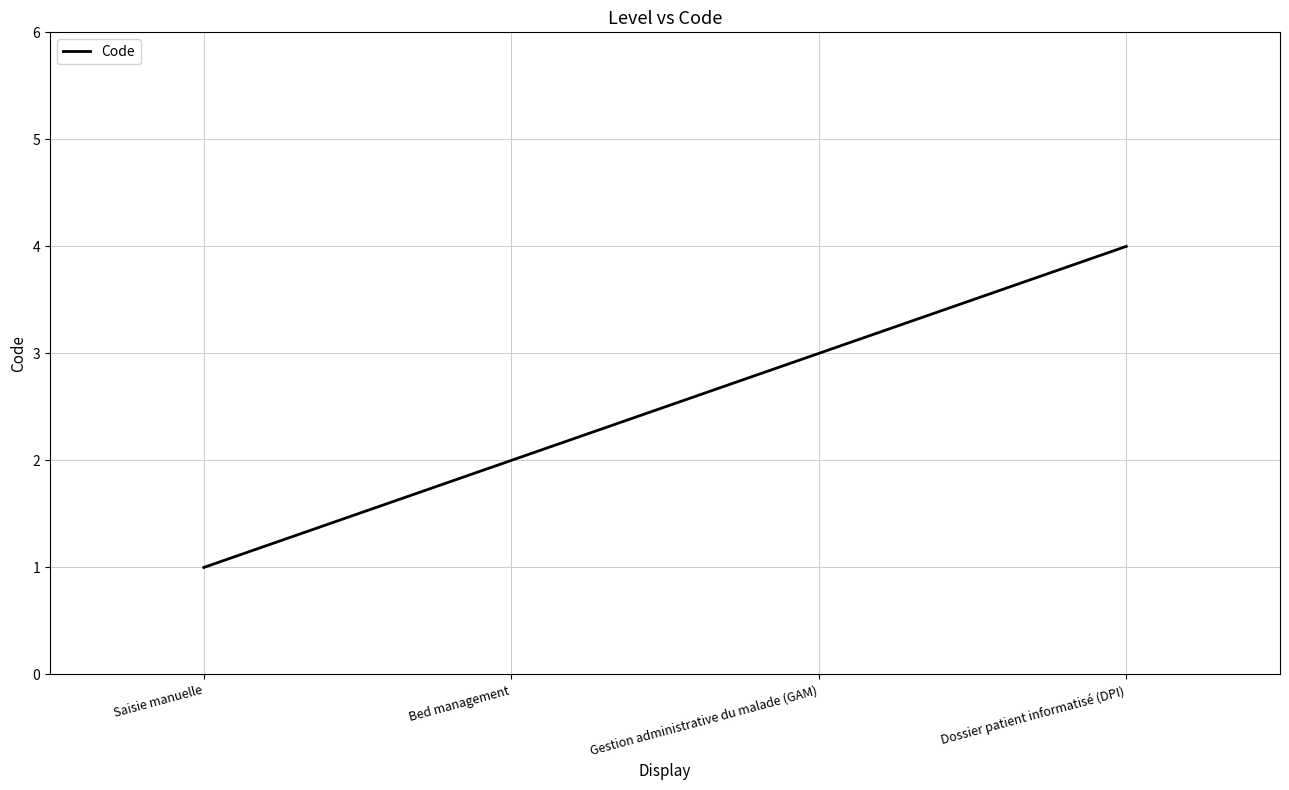

List the labels in order of value, largest first.

Dossier patient informatisé (DPI), Gestion administrative du malade (GAM), Bed management, Saisie manuelle